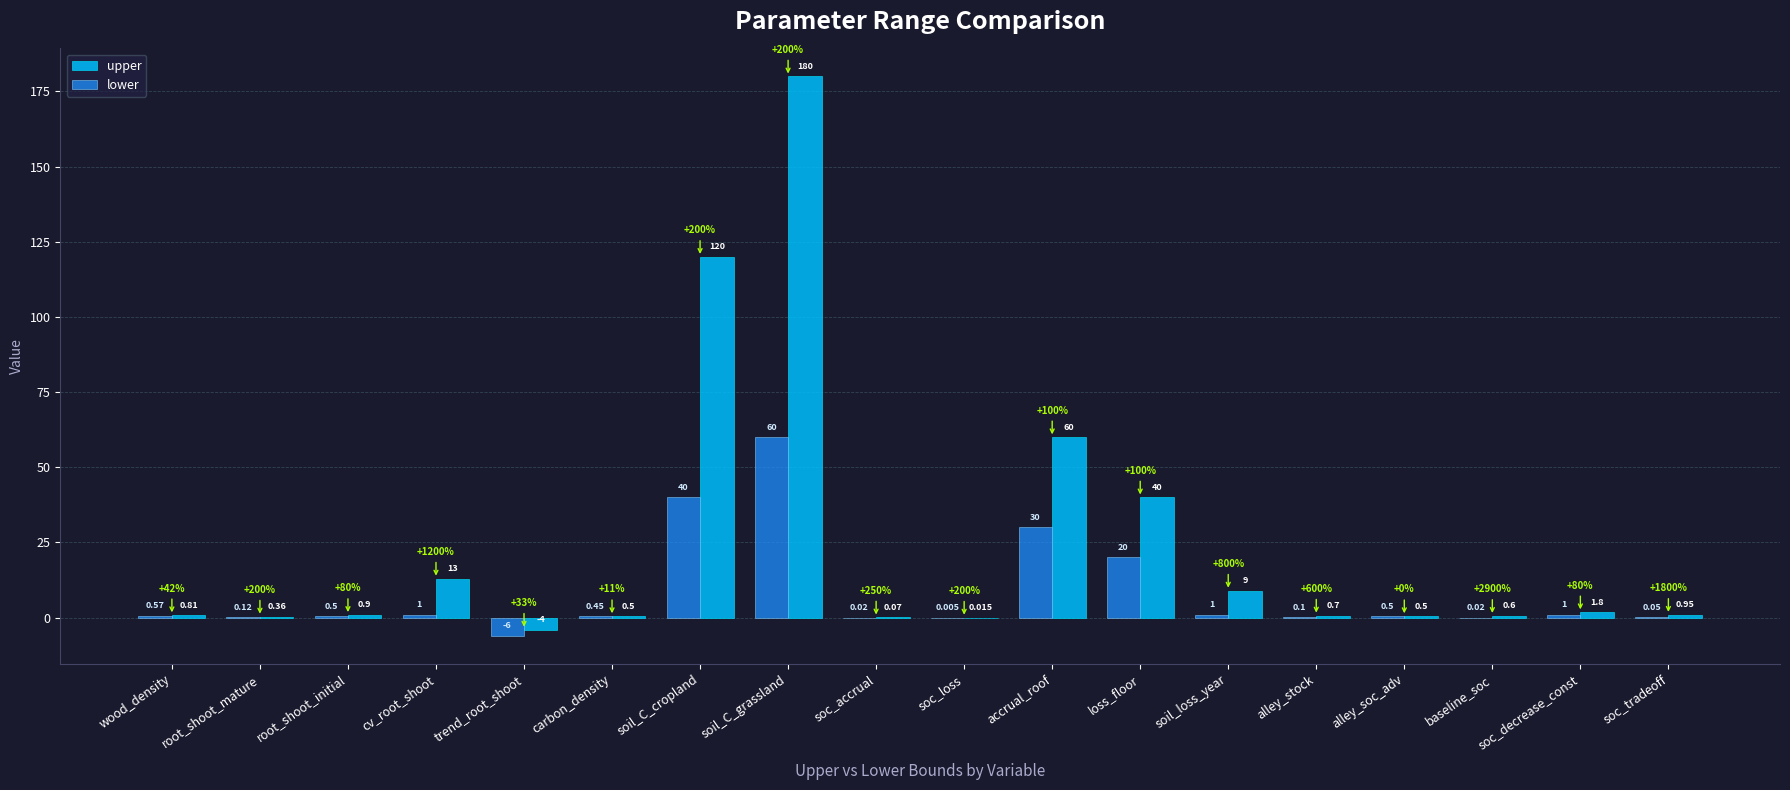

Which series changed the most between root_shoot_mature and soil_C_grassland?

upper